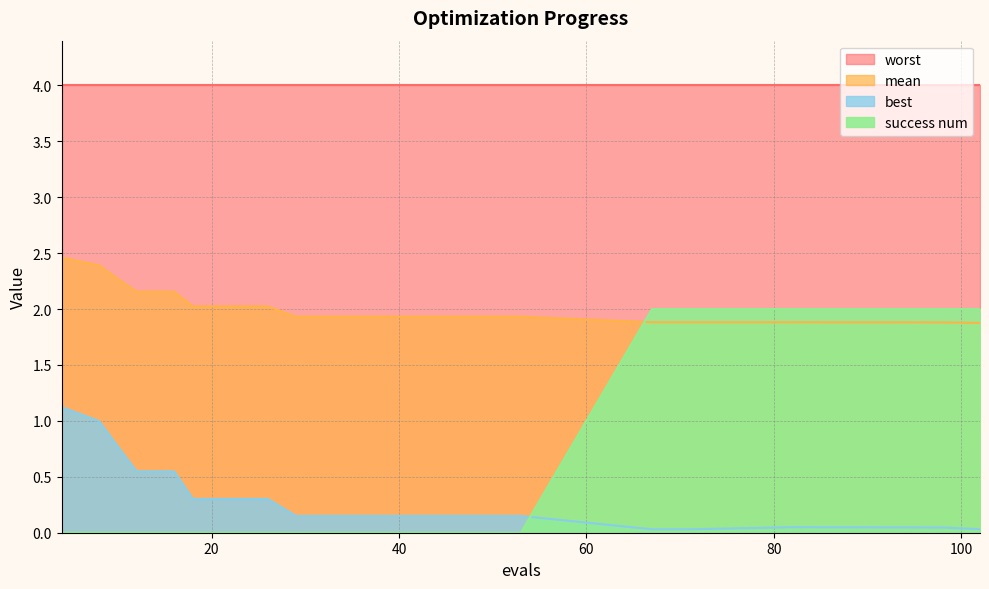

Between 10 and 71, which series saw the biggest shift?

success num